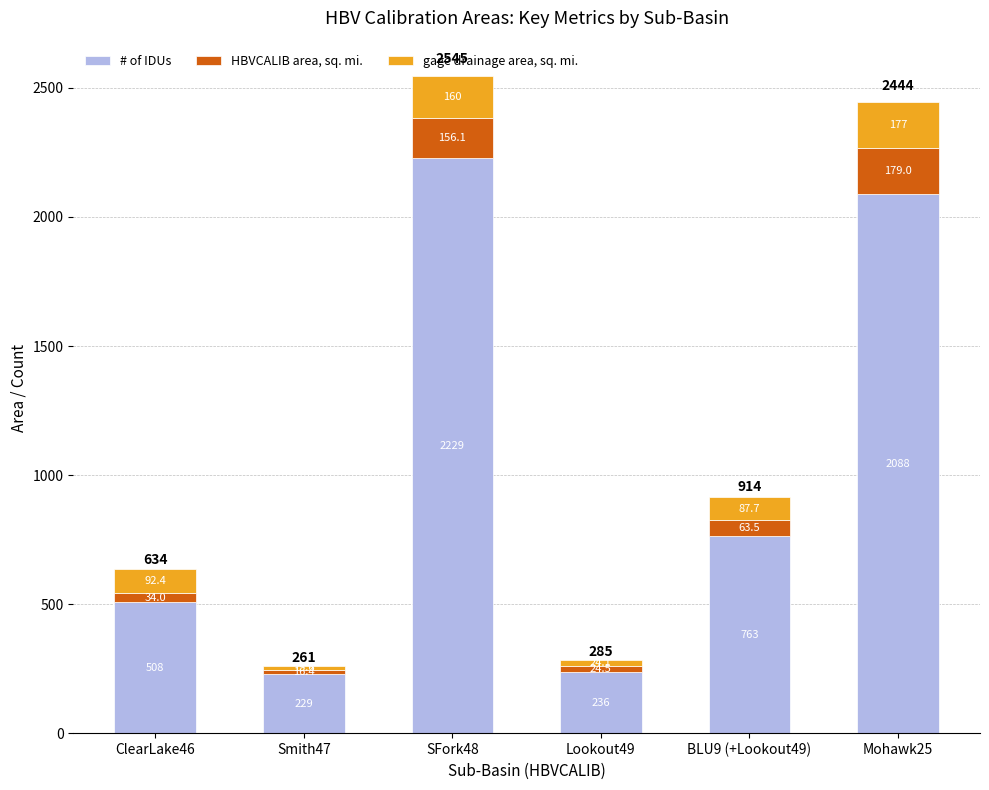

At which label does # of IDUs reach its peak?

SFork48